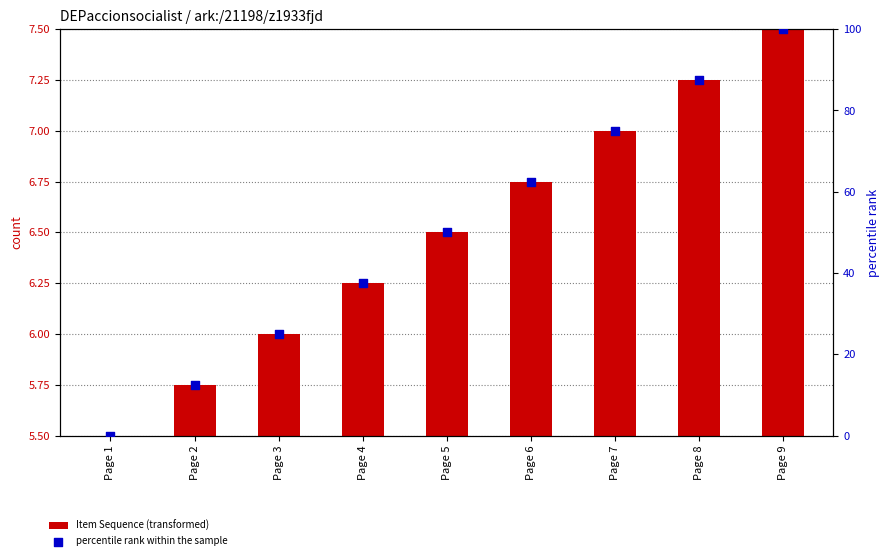

Which series has the largest total across all categories?

percentile rank within the sample